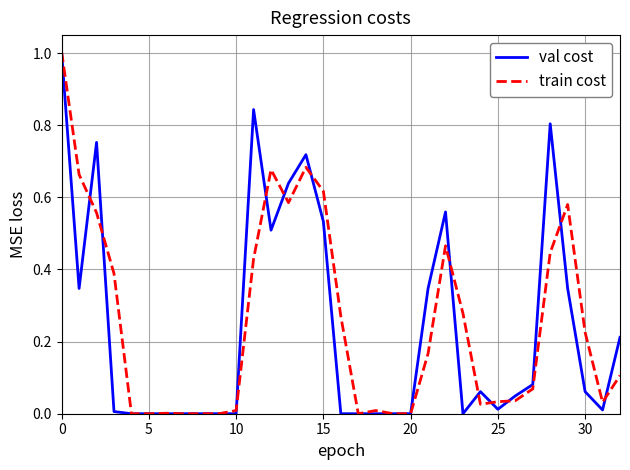

Which series has the widest spread of values?

train cost